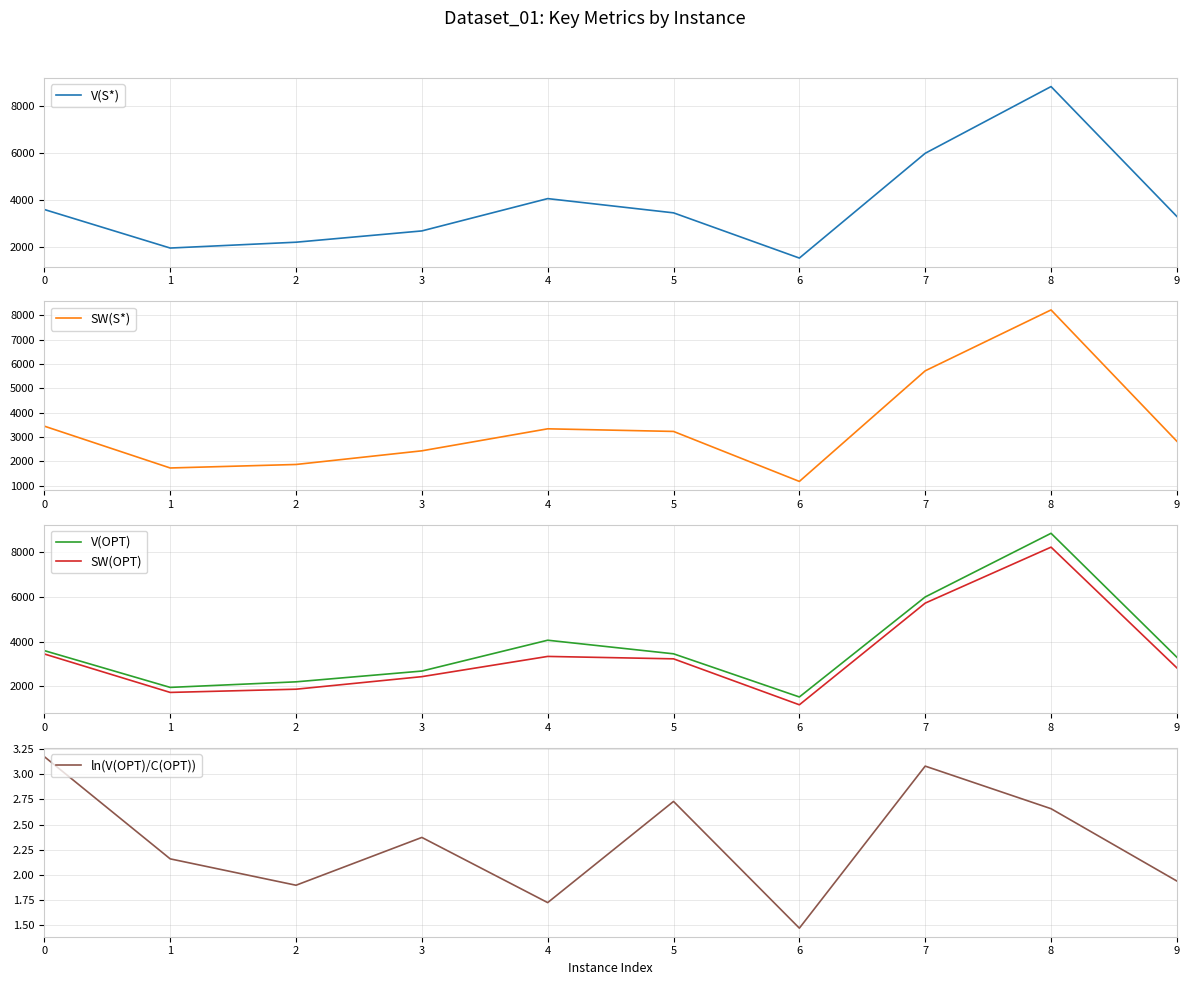

What is the difference between the V(S*) values at 3 and 9?

618